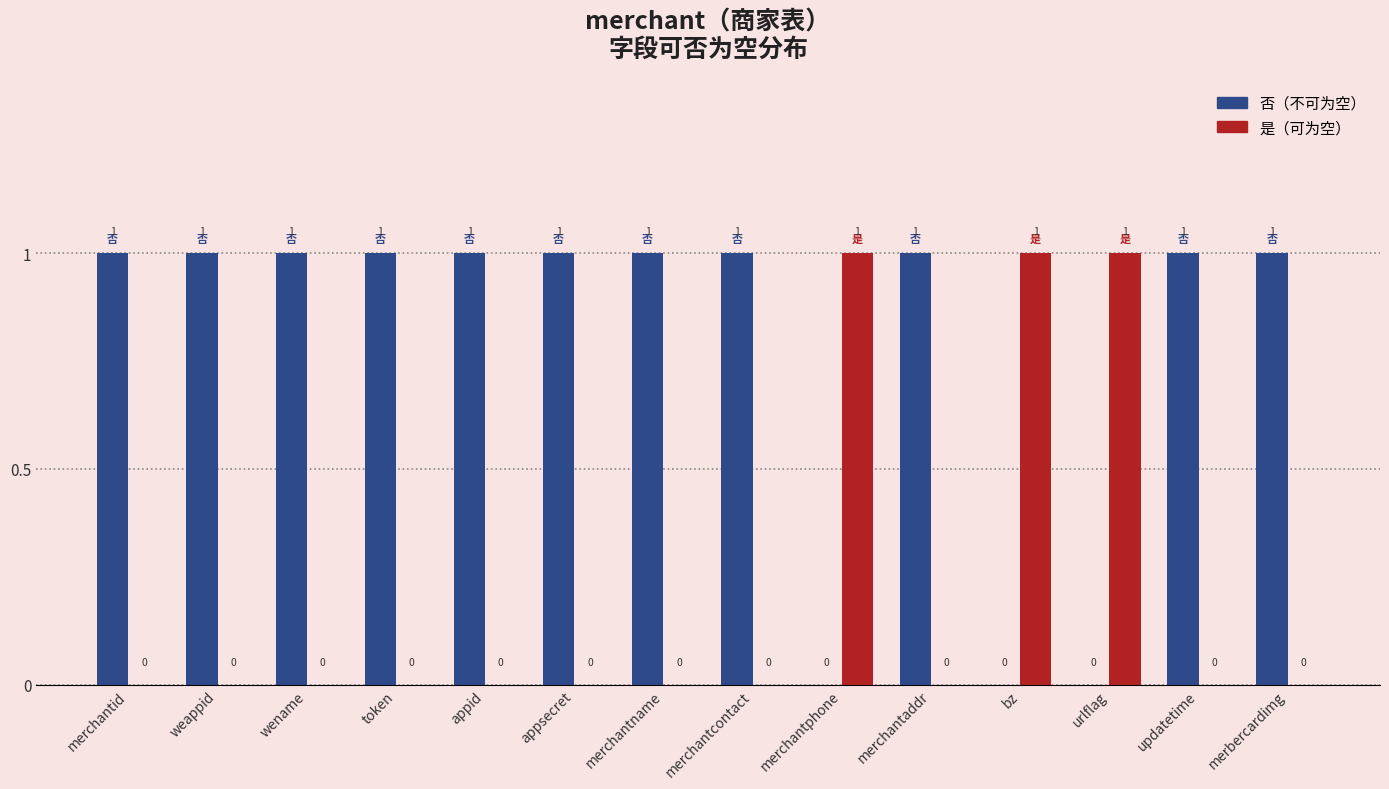

Count the number of data series in this chart.

2